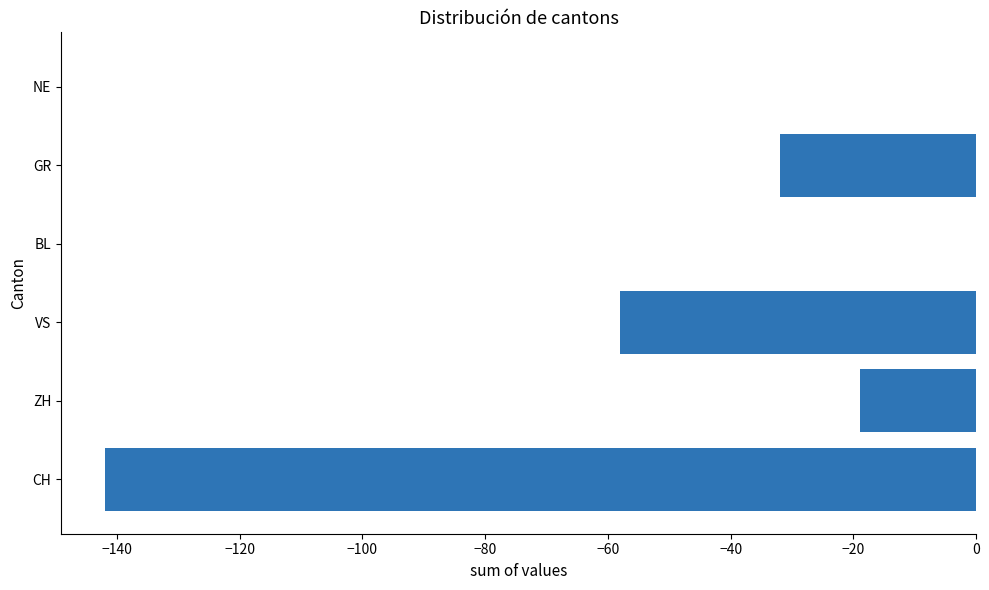

Reading bottom to top, list all the values displayed in this chart.

CH=-142	ZH=-19	VS=-58	BL=0	GR=-32	NE=0